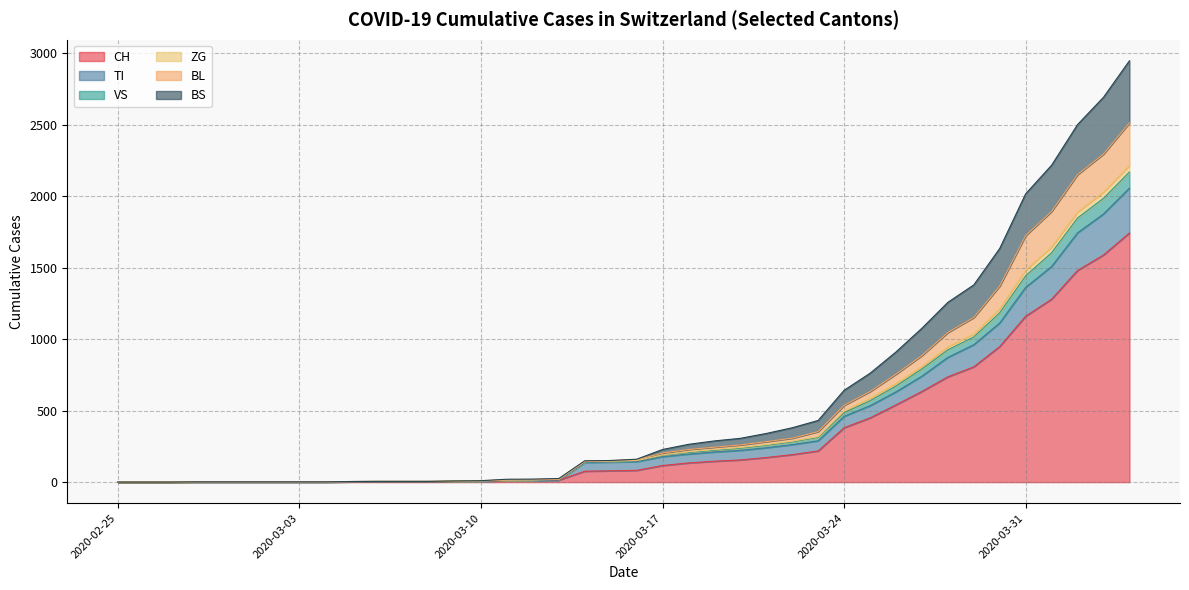

Between 2020-03-12 and 2020-03-09, which is larger?

2020-03-12